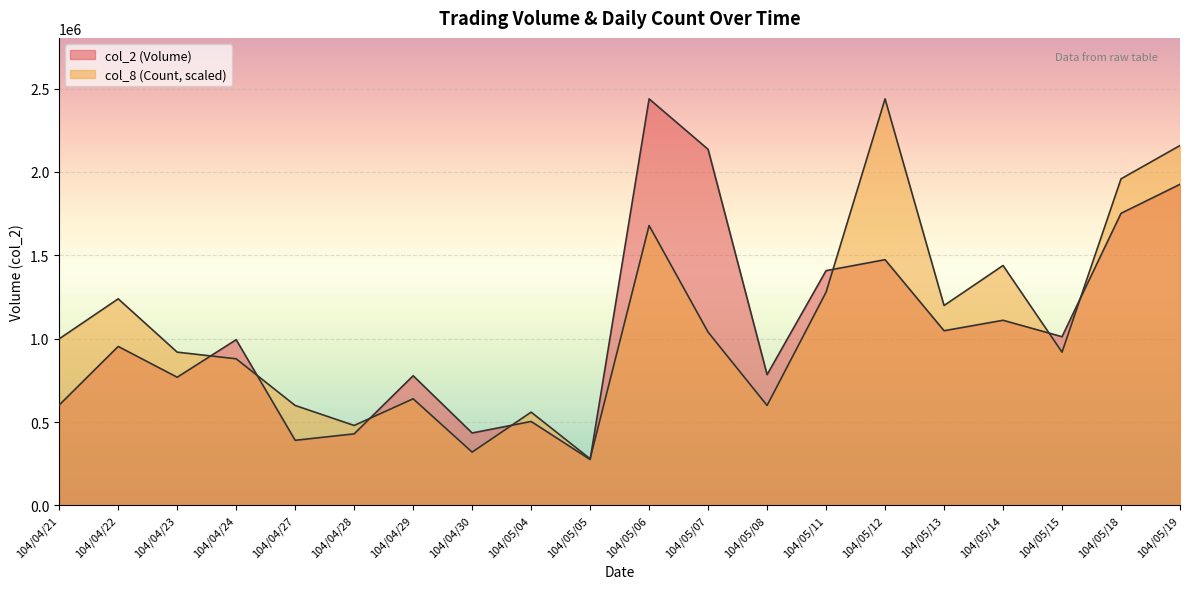

How many interior local peaks does the col_8 series have?

6